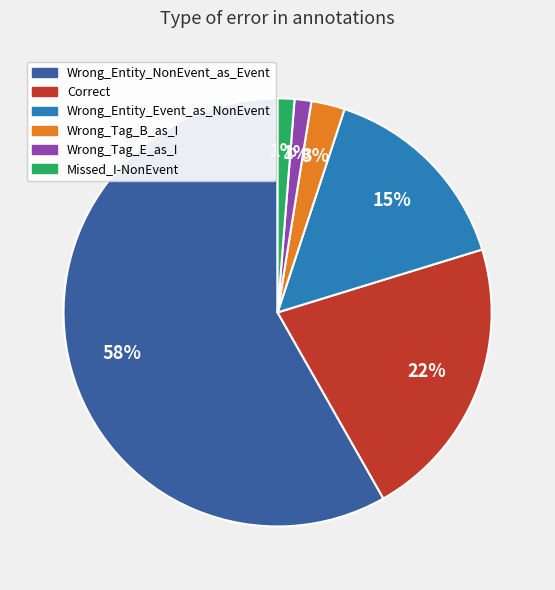

To the nearest percent, what is the difference between the largest and smallest slice percentages?

57%